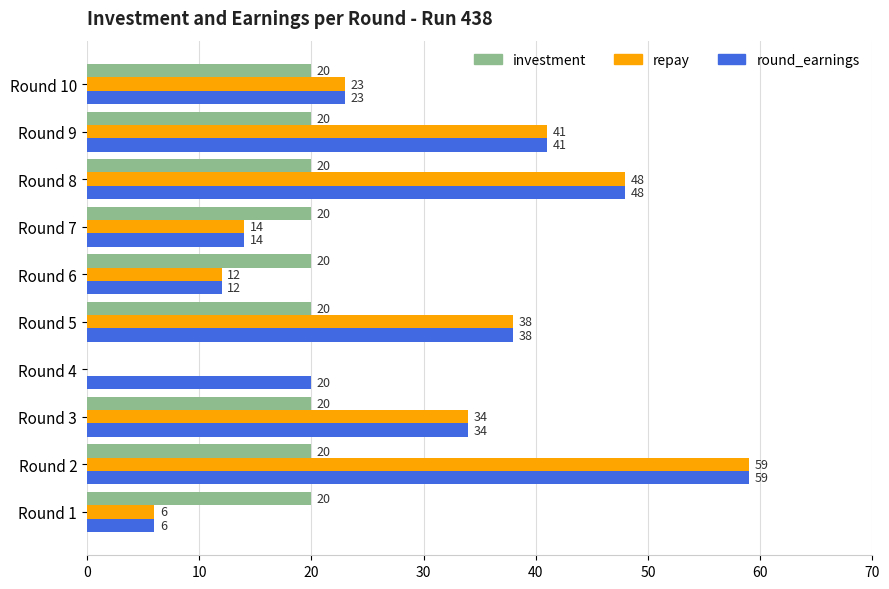

What is the greatest value displayed?

59